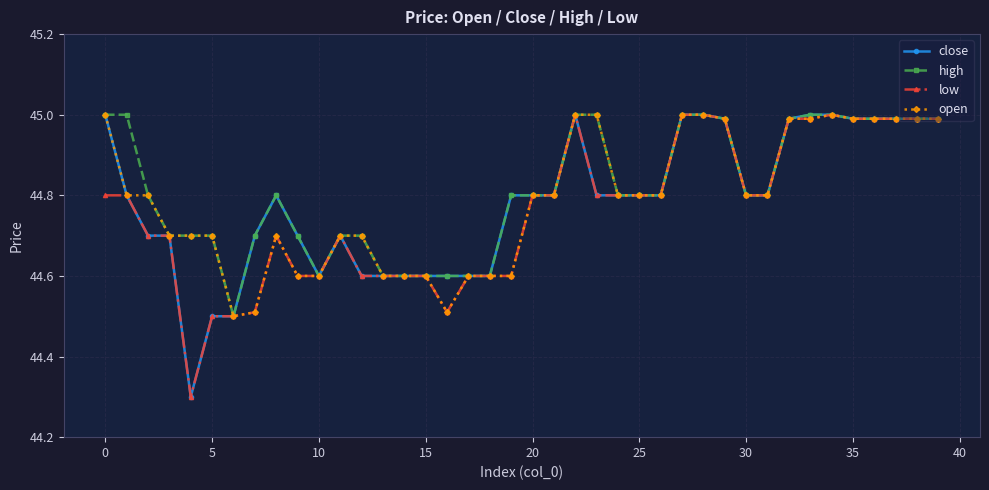

Count the number of data series in this chart.

4